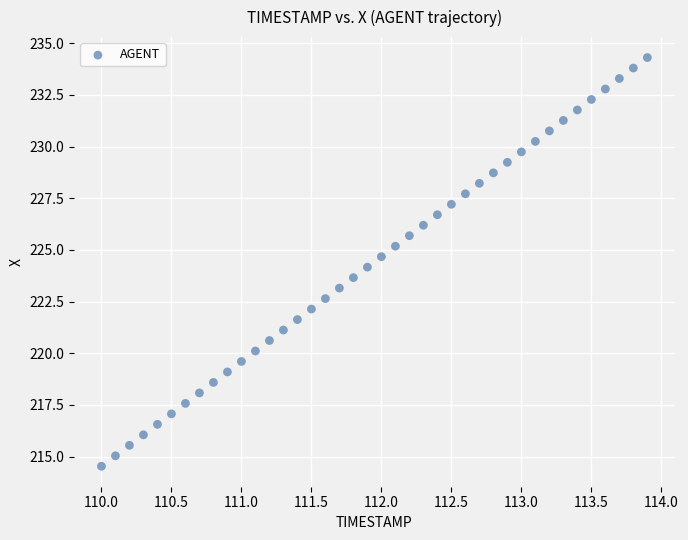

What is the range of X values (max minus min)?

3.9